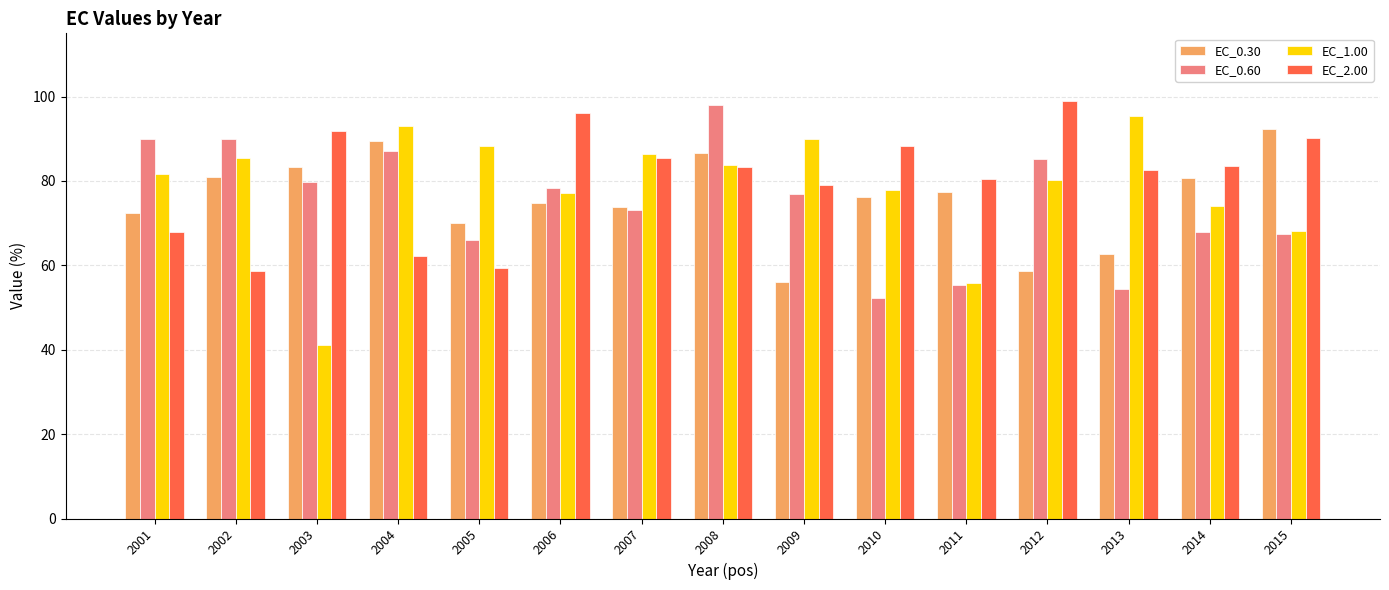

The EC_0.30 series shows 15.9 at 2010. True or false?

False